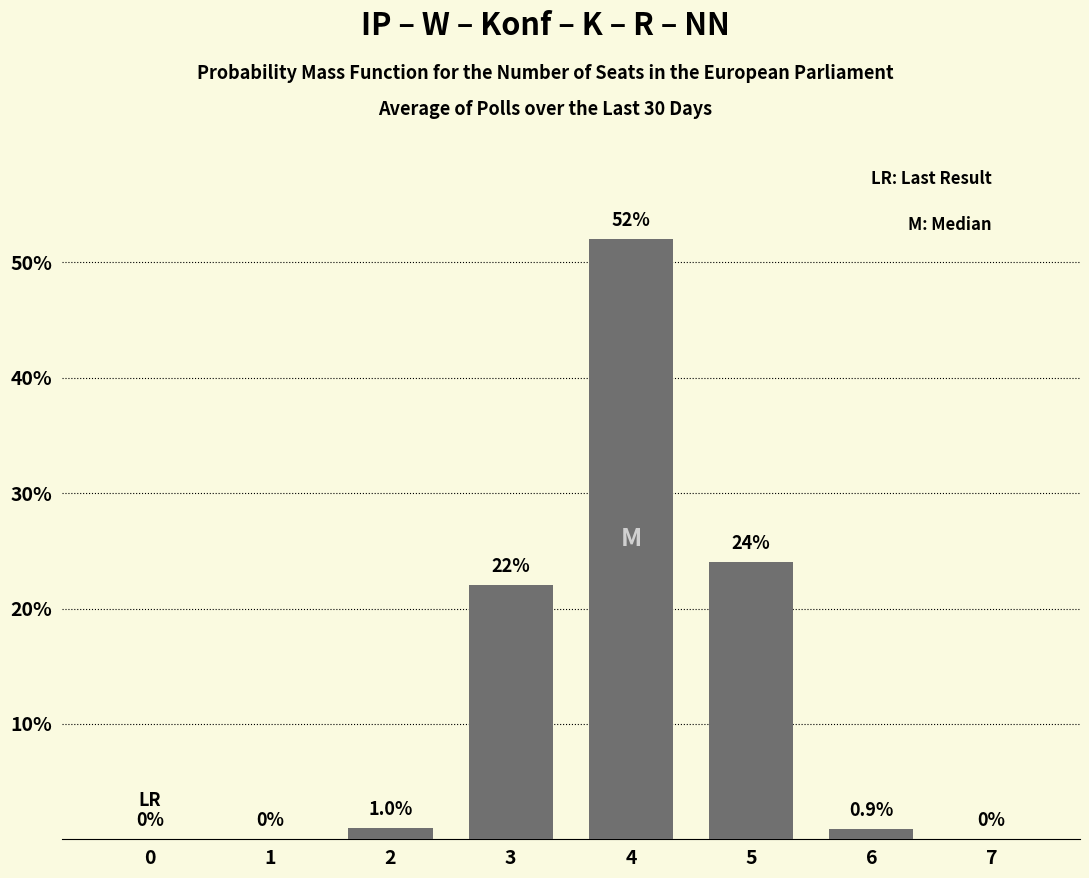

Reading left to right, list all the values displayed in this chart.

0=0.0	1=0.0	2=1.0	3=22.0	4=52.0	5=24.0	6=0.9	7=0.0